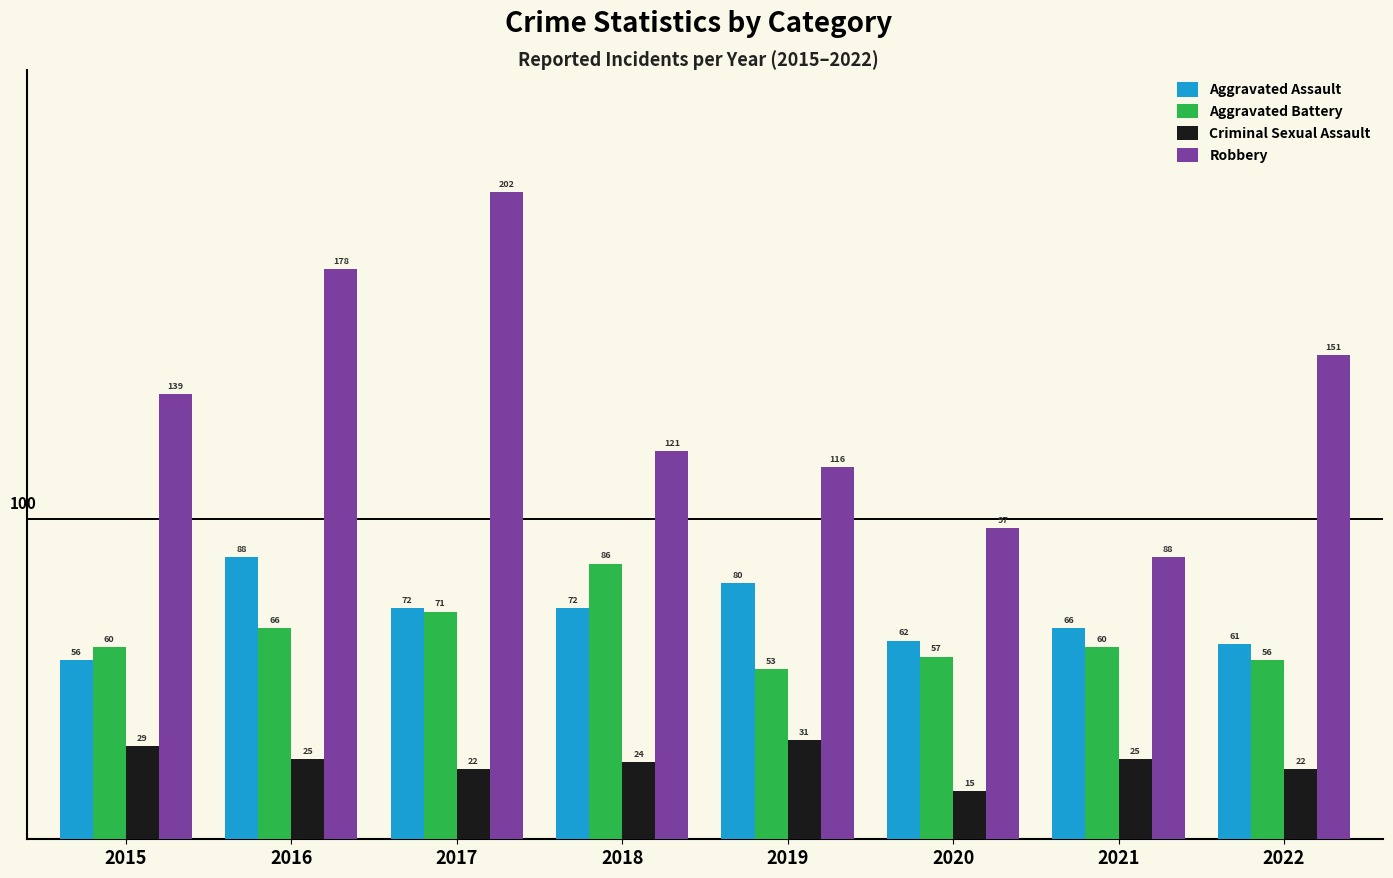

What is the difference between the maximum and minimum values in the Aggravated Battery series?

33